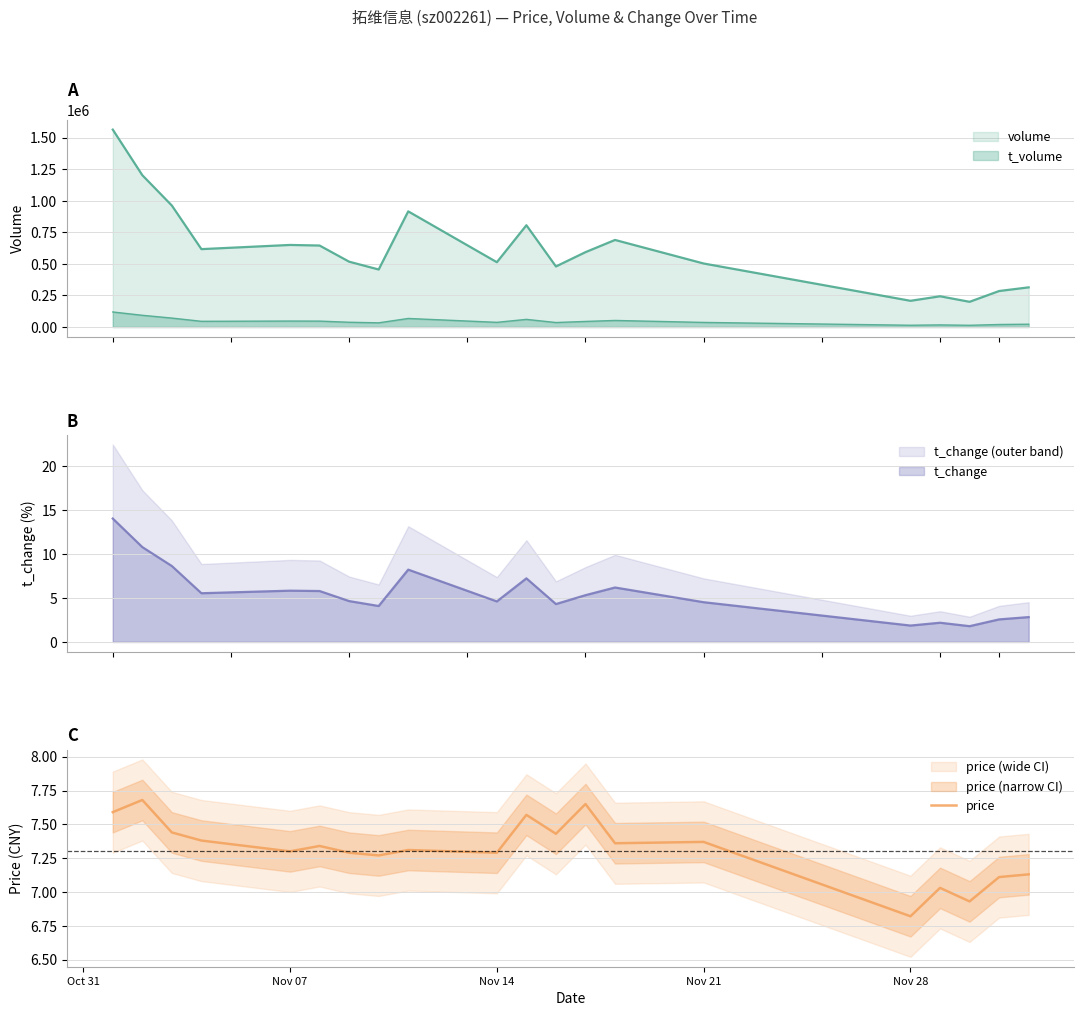

Is it true that price equals 12.7 at Nov 07?

False